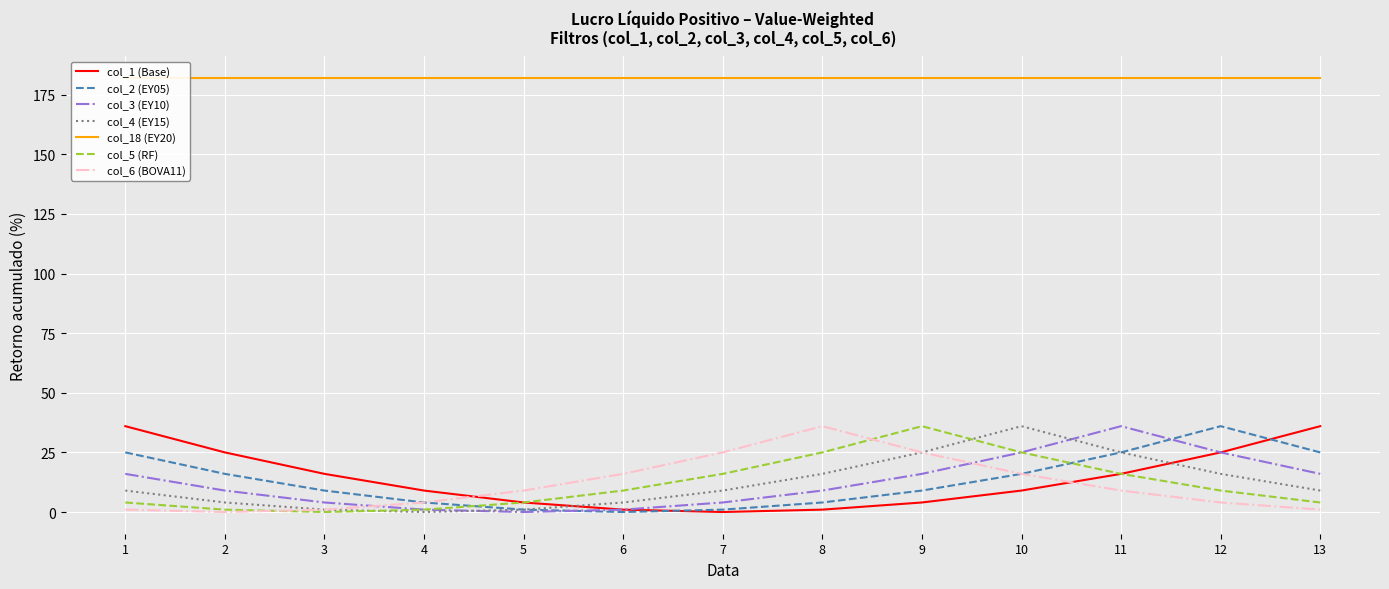

True or false: col_4 (EY15) has a value of 16 at 12.

True